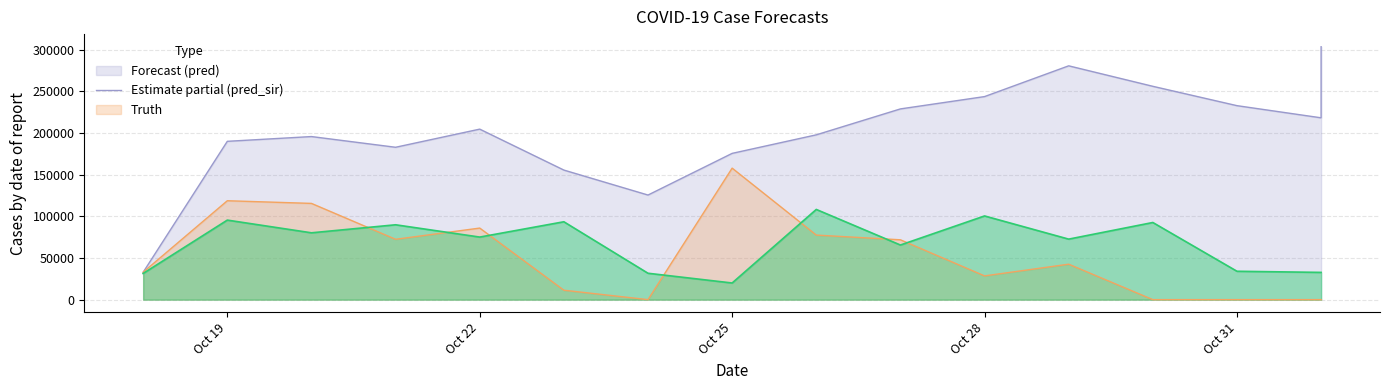

True or false: truth has more than 2 interior local peaks.

True